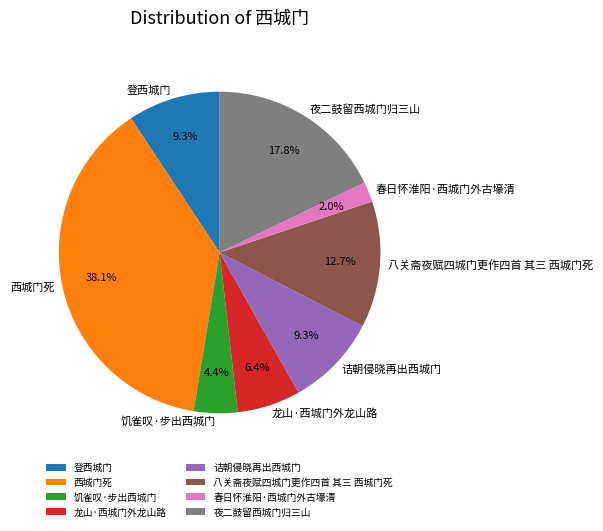

Do 春日怀淮阳·西城门外古壕清 and 诘朝侵晓再出西城门 together represent more than half of the pie?

No